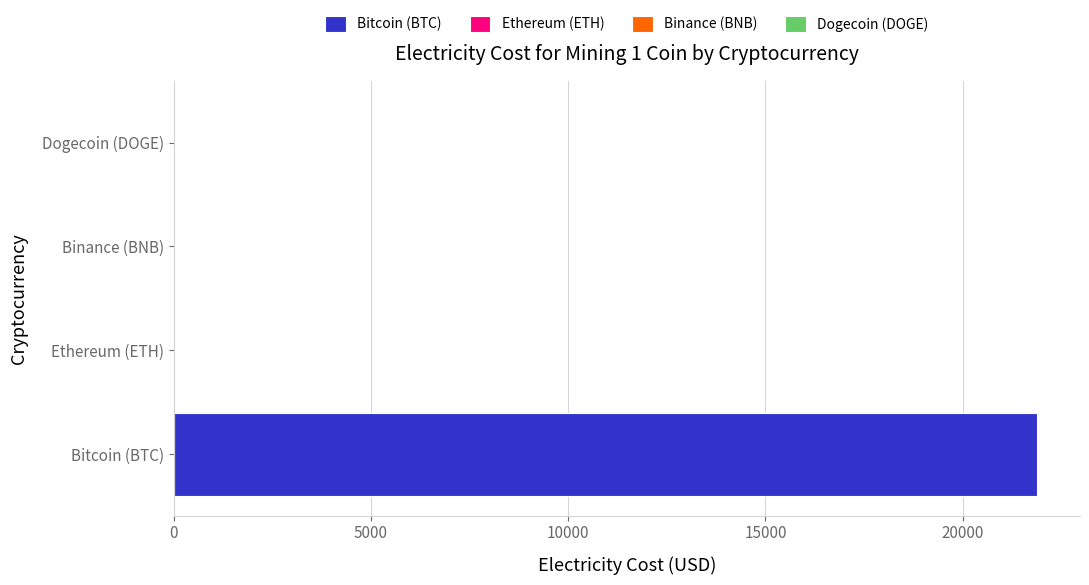

True or false: Electricity cost for 1 coin ($) has a value of 21879.1 at Bitcoin (BTC).

True